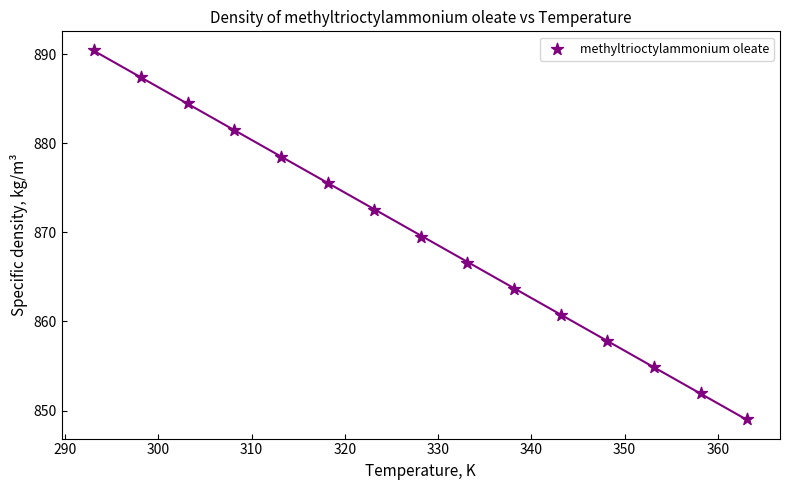

What is the range of Y values (max minus min)?

41.4